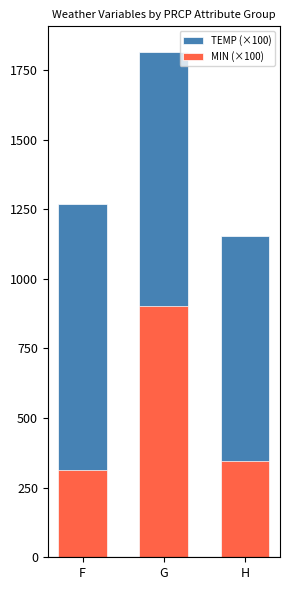

Is the value of MIN (×100) at H greater than the value of TEMP (×100) at G?

No